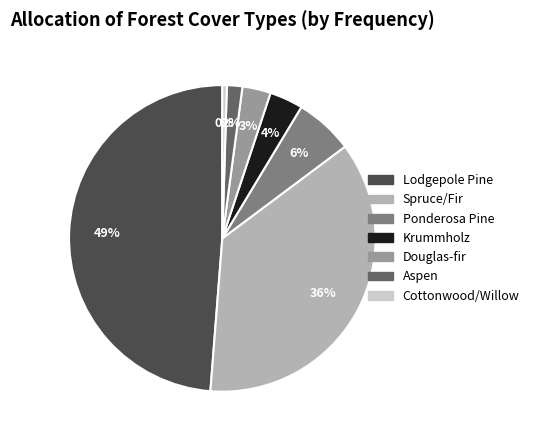

True or false: Ponderosa Pine accounts for 1% of the total.

False